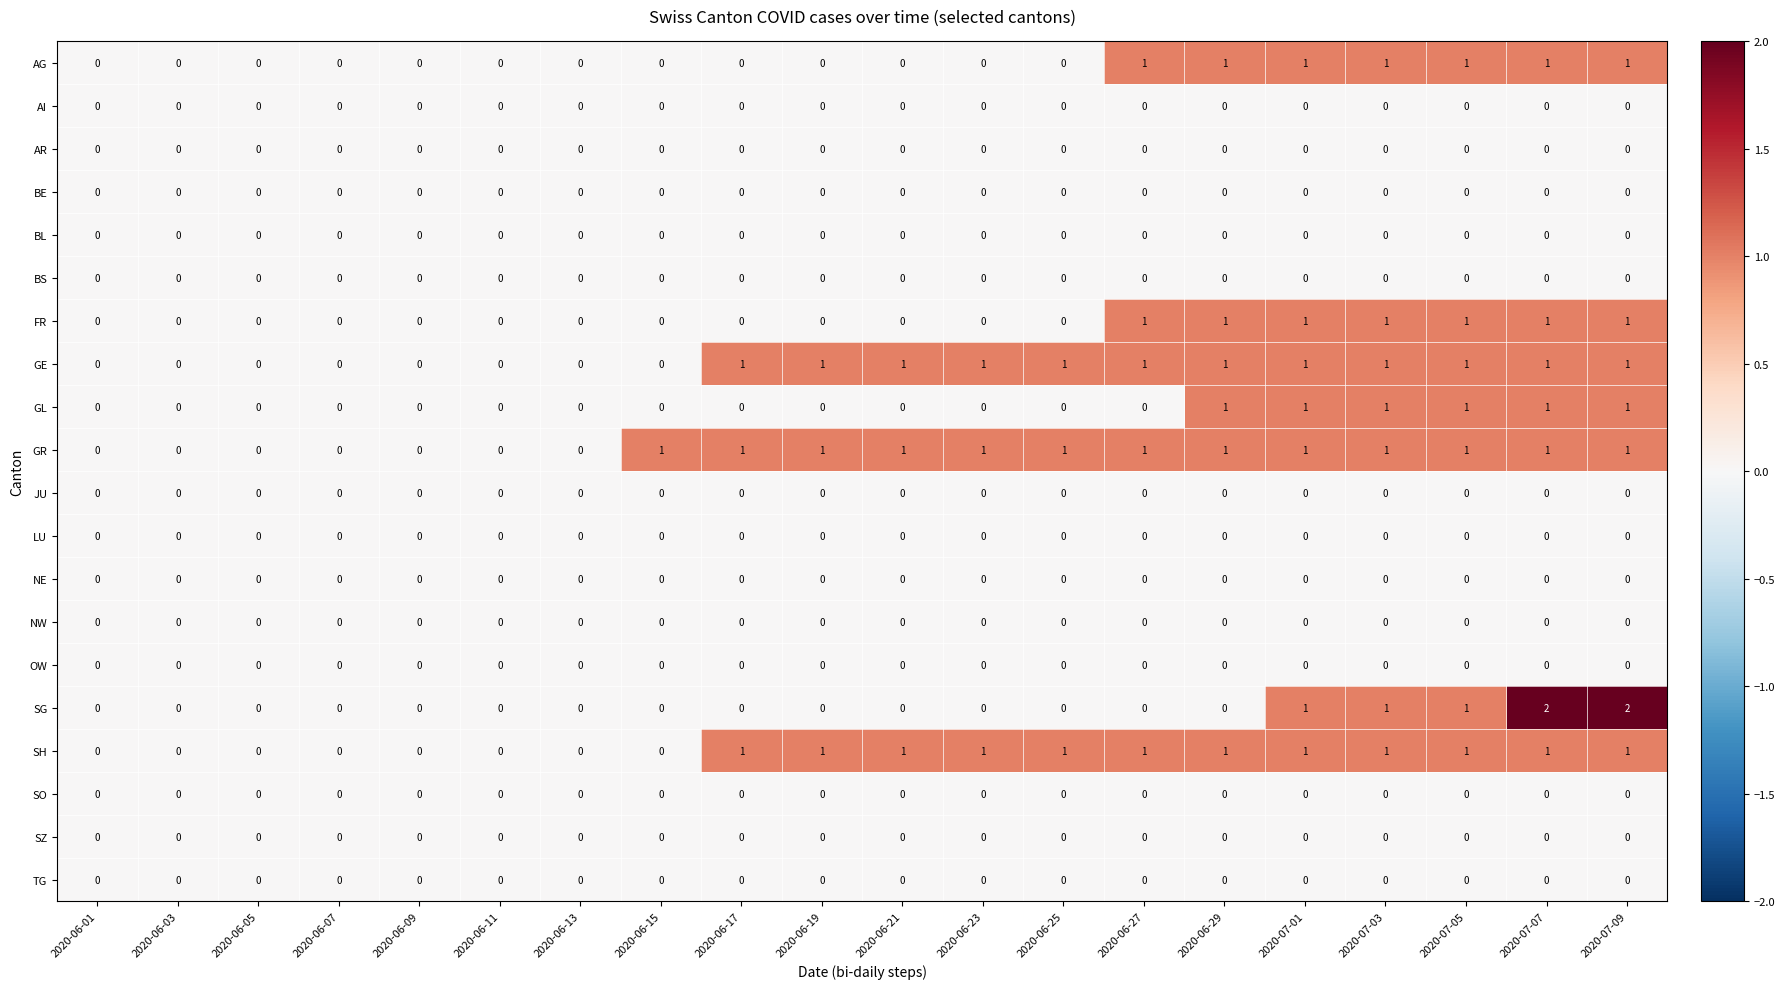

What is the total value across all series at 2020-07-09?

8